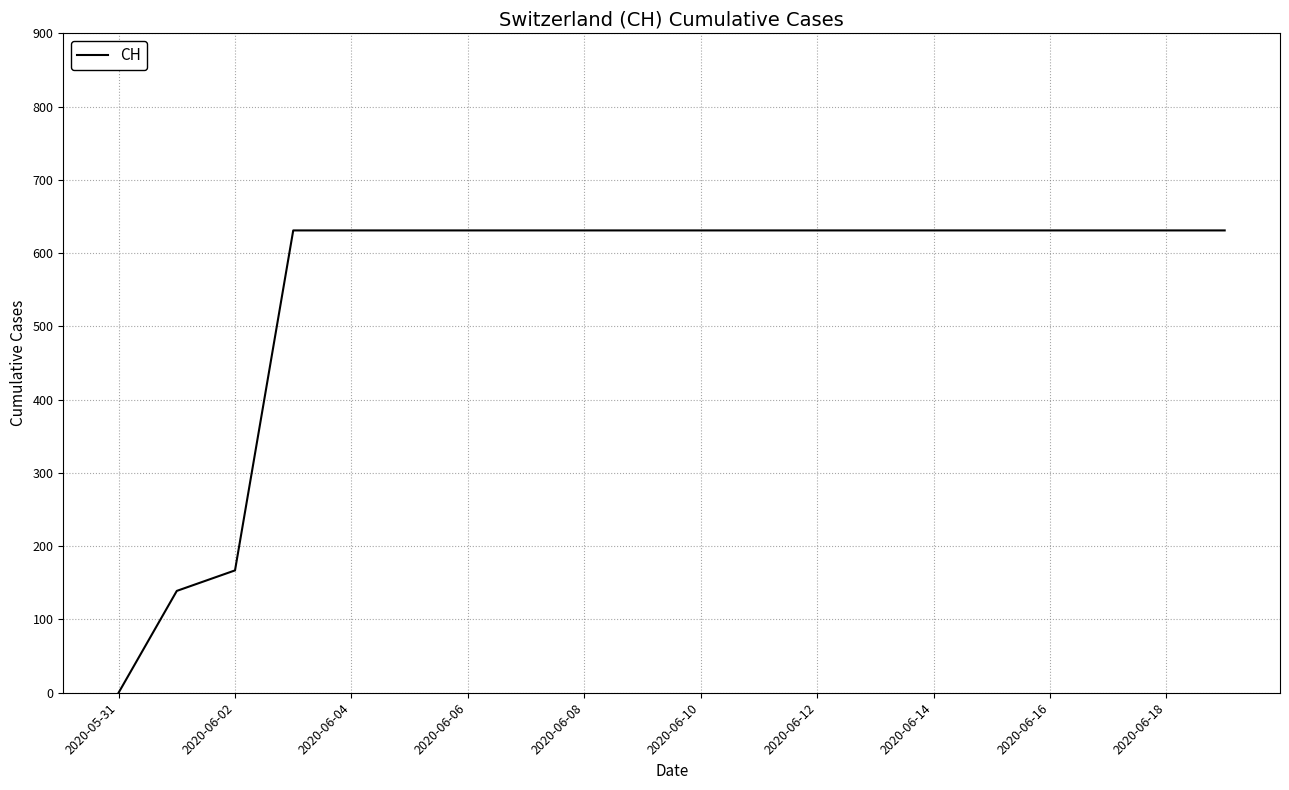

What is the difference between the maximum and minimum values?

631